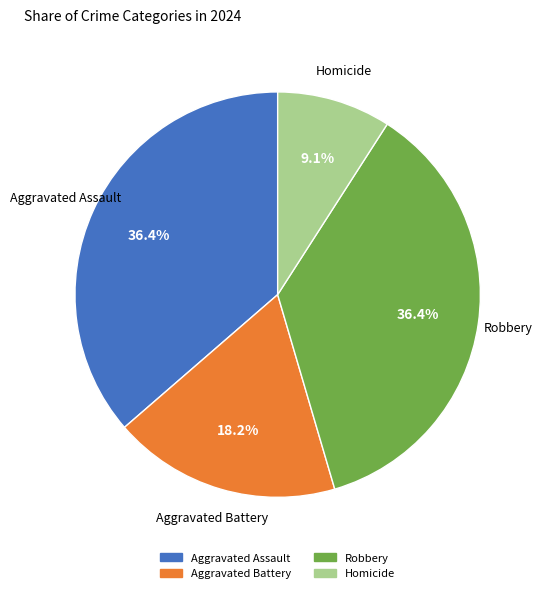

Does any single category account for the majority?

No